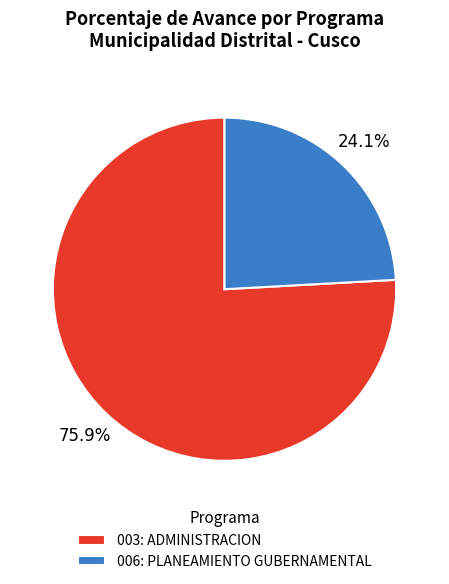

Rank the categories by value from lowest to highest.

006: PLANEAMIENTO GUBERNAMENTAL, 003: ADMINISTRACION